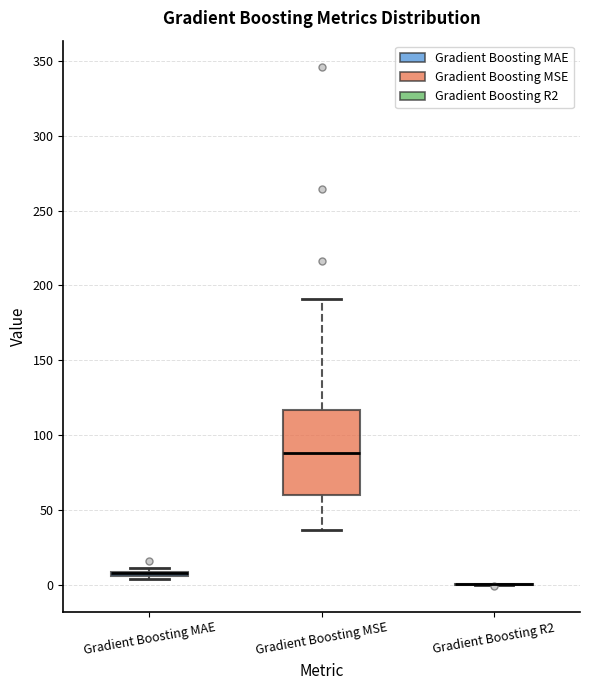

Comparing the boxes themselves (not the whiskers), which one is the tallest?

Gradient Boosting MSE